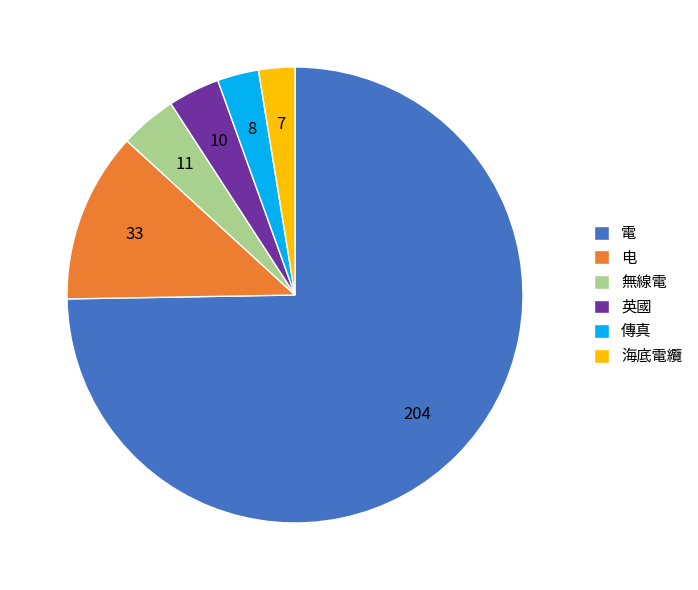

Is there any slice that represents more than half of the pie?

Yes